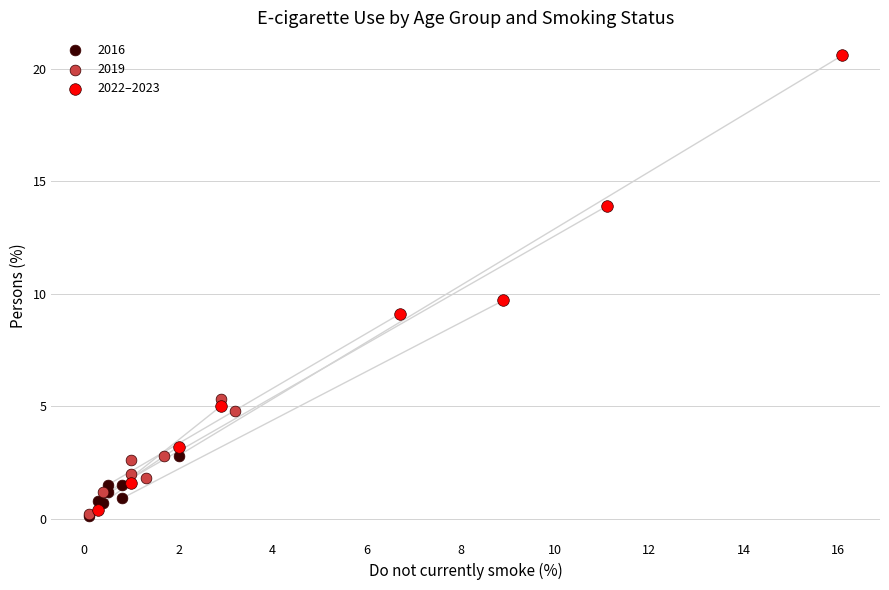

Which series reaches the maximum Y coordinate?

2022–2023